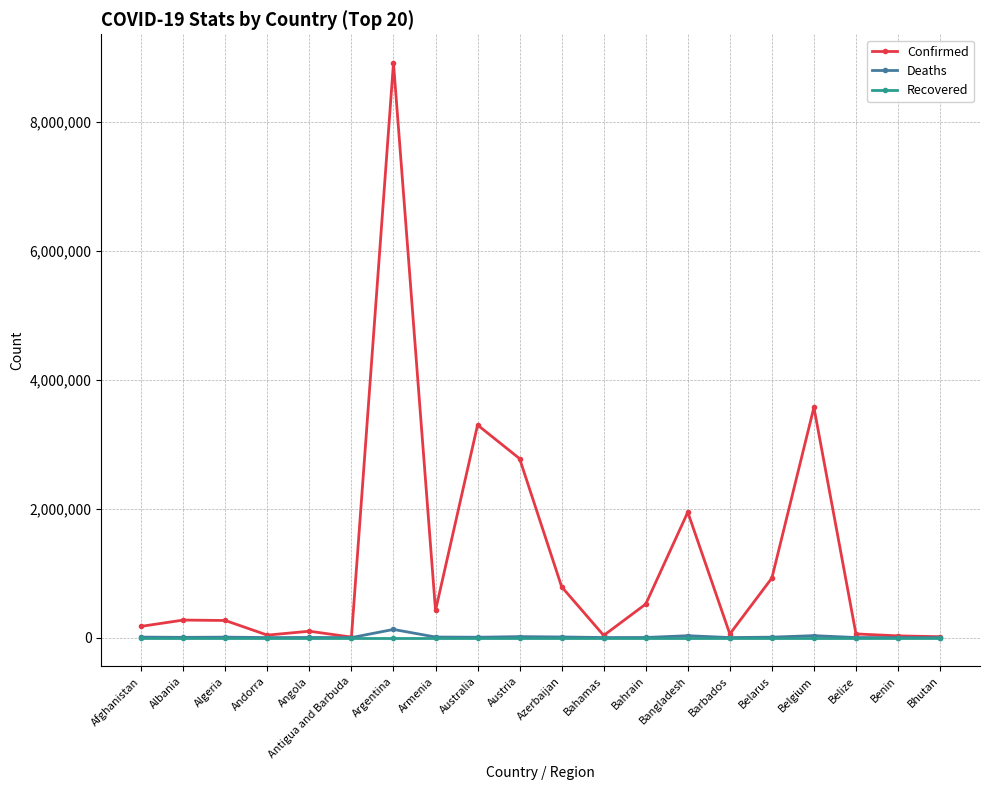

Is the value of Recovered at Belize greater than the value of Confirmed at Armenia?

No